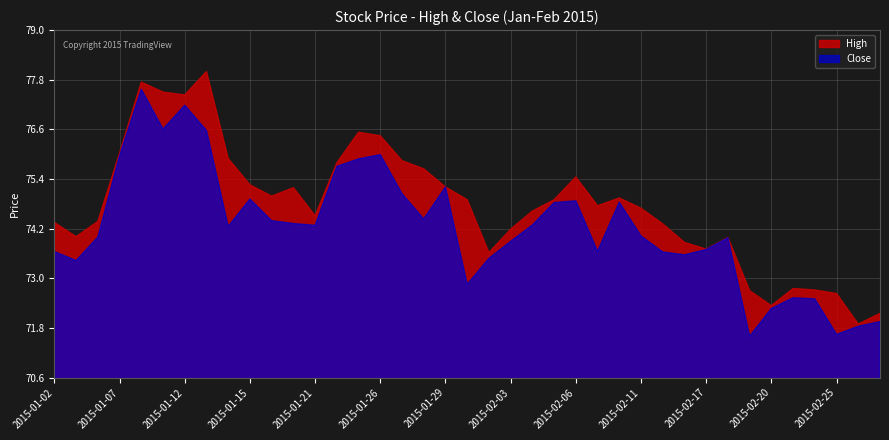

Which series has the largest total across all categories?

High